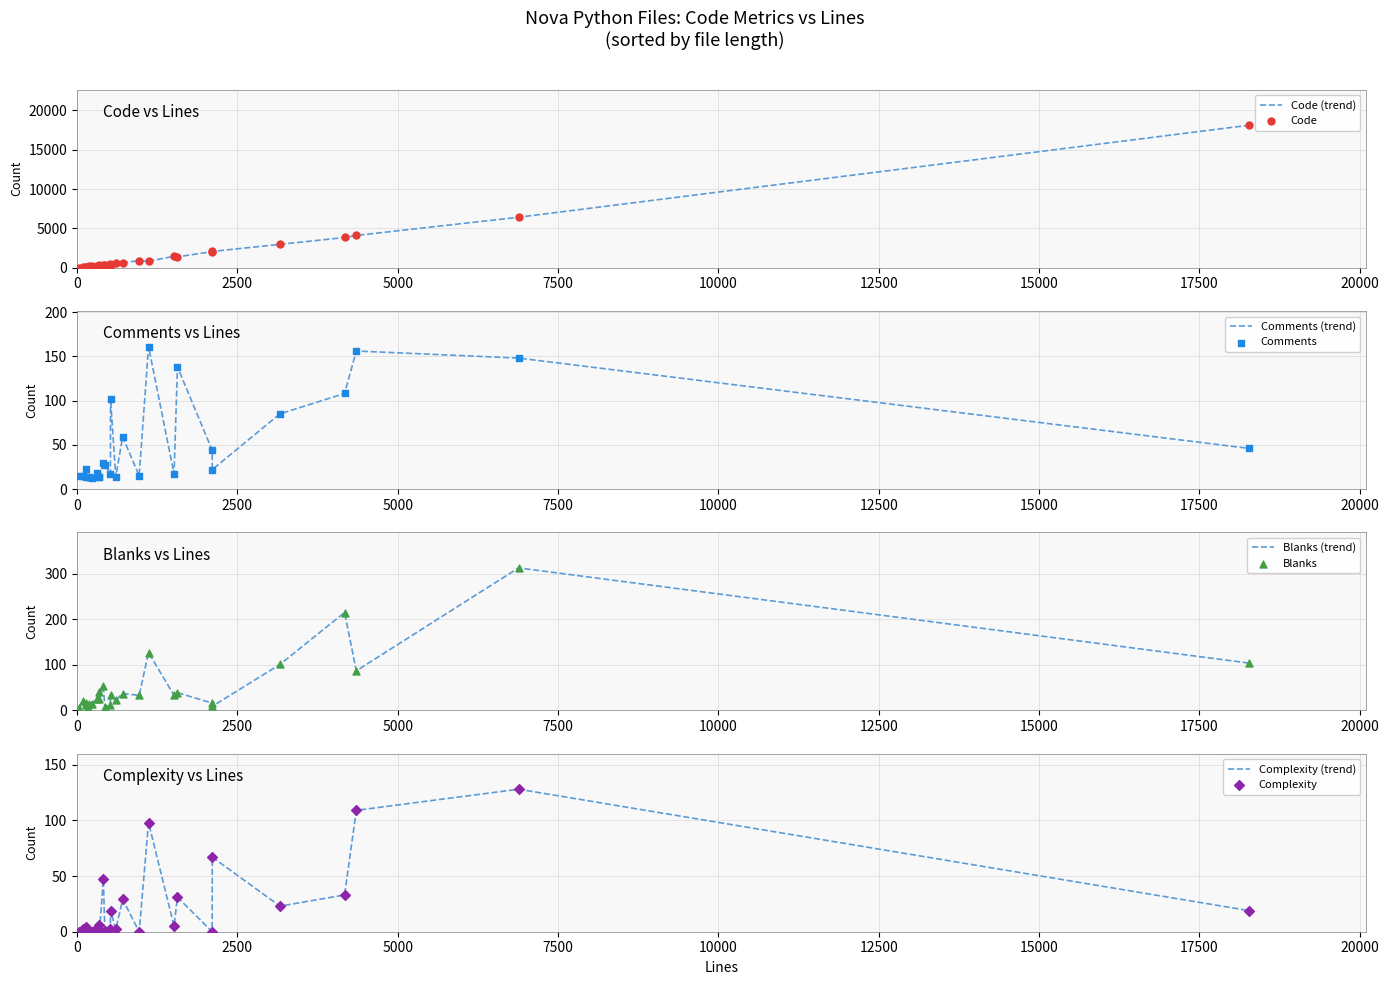

Which series has the largest total across all categories?

Code